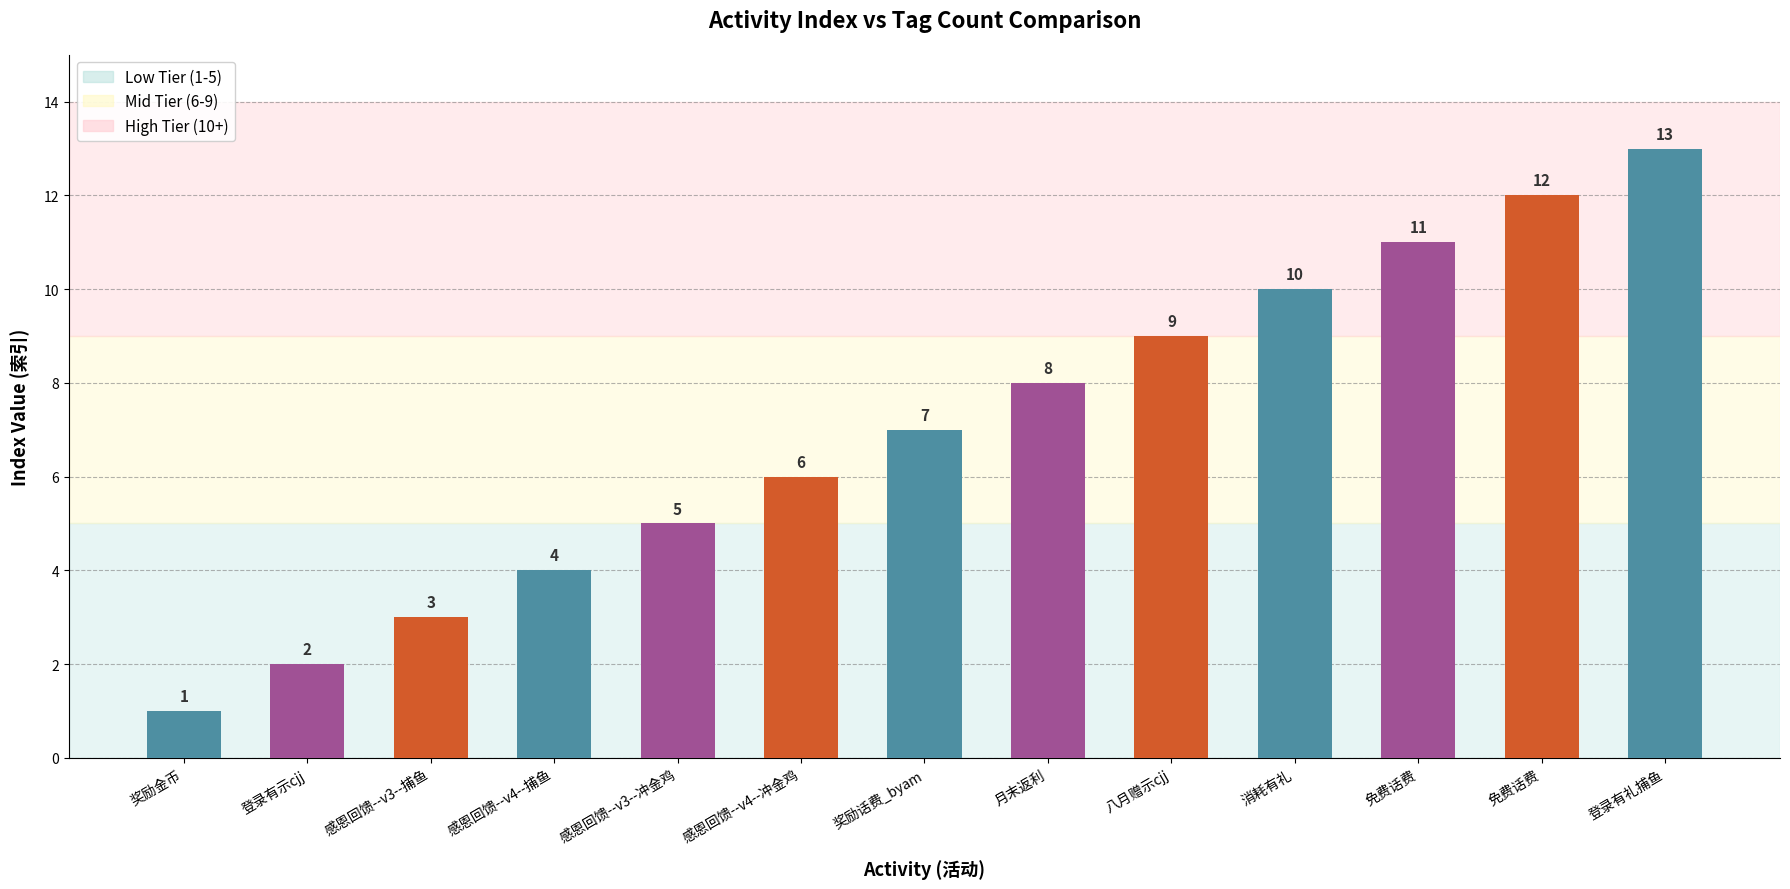

Reading right to left, transcribe all the data shown in this chart.

登录有礼捕鱼=13	免费话费=12	免费话费=11	消耗有礼=10	八月赠示cjj=9	月末返利=8	奖励话费_byam=7	感恩回馈--v4--冲金鸡=6	感恩回馈--v3--冲金鸡=5	感恩回馈--v4--捕鱼=4	感恩回馈--v3--捕鱼=3	登录有示cjj=2	奖励金币=1